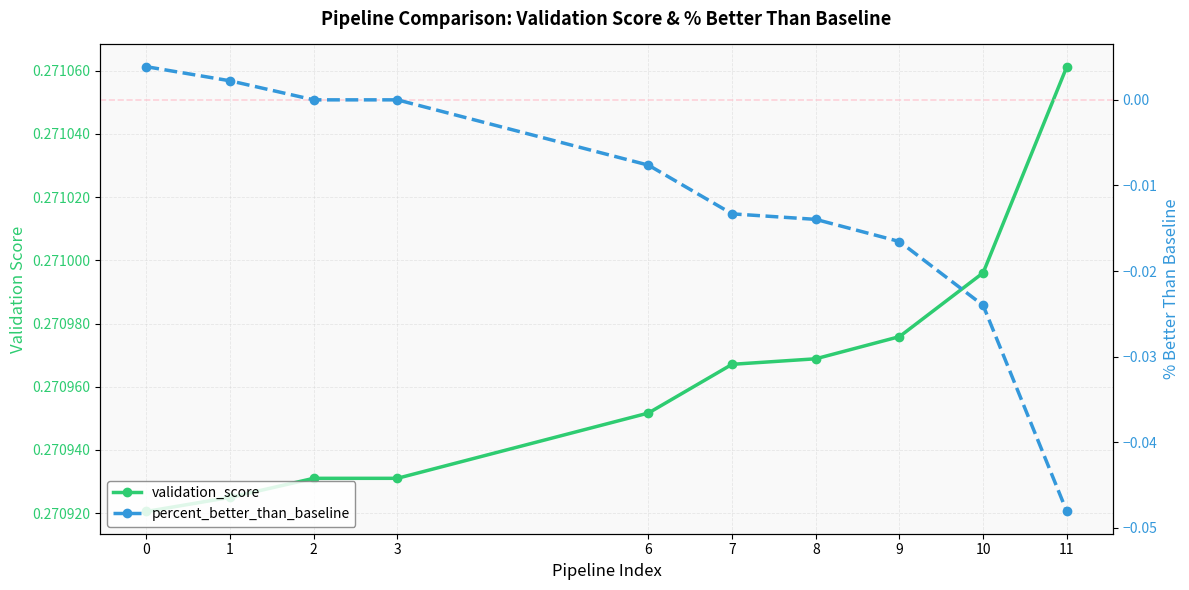

Which series has the largest range (max minus min)?

percent_better_than_baseline